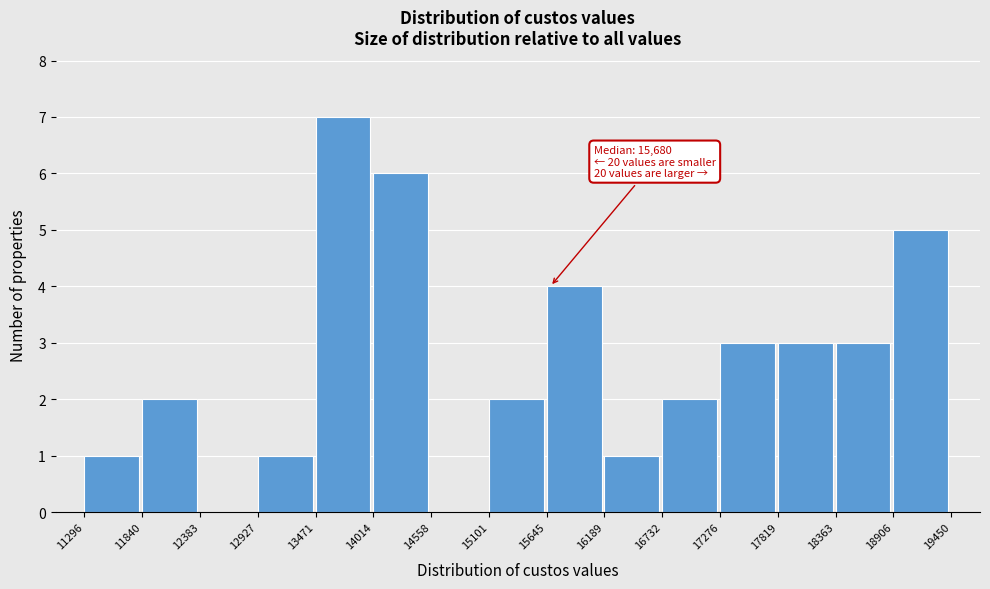

Which range on the x-axis has the tallest bar?

13471 to 14014